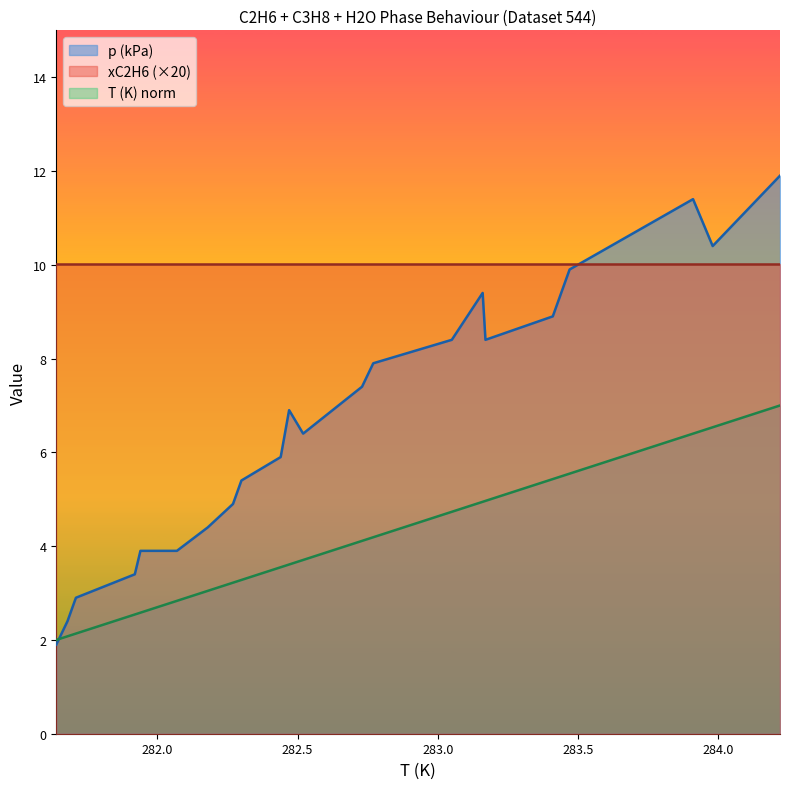

True or false: p (kPa) has a value of 9.8 at 282.47.

False